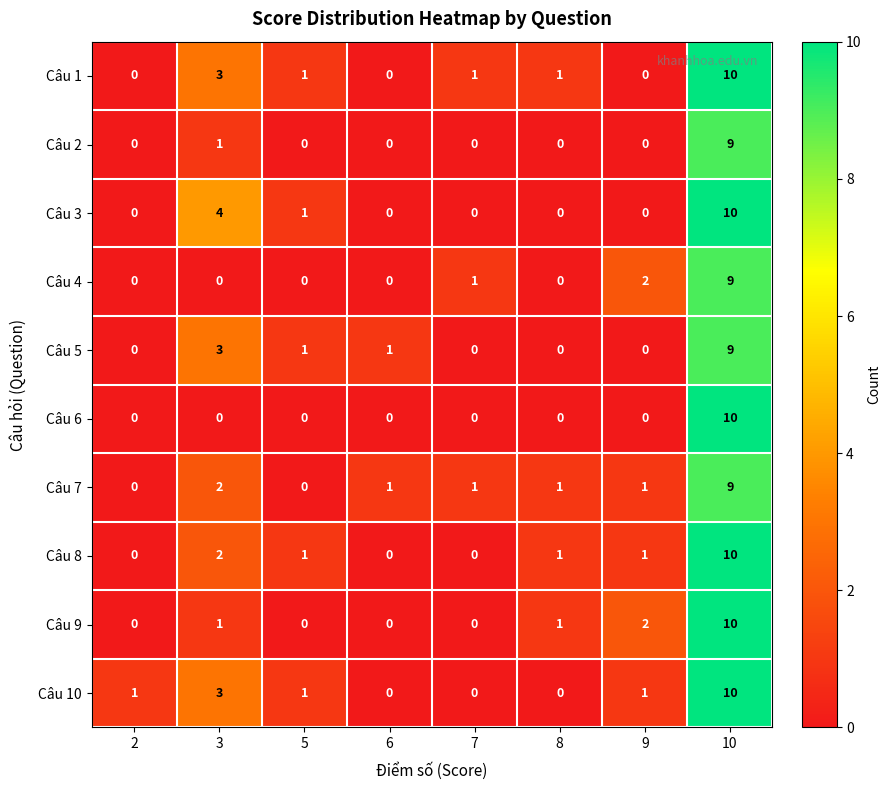

True or false: Câu 5 has a value of 0 at 2.

True